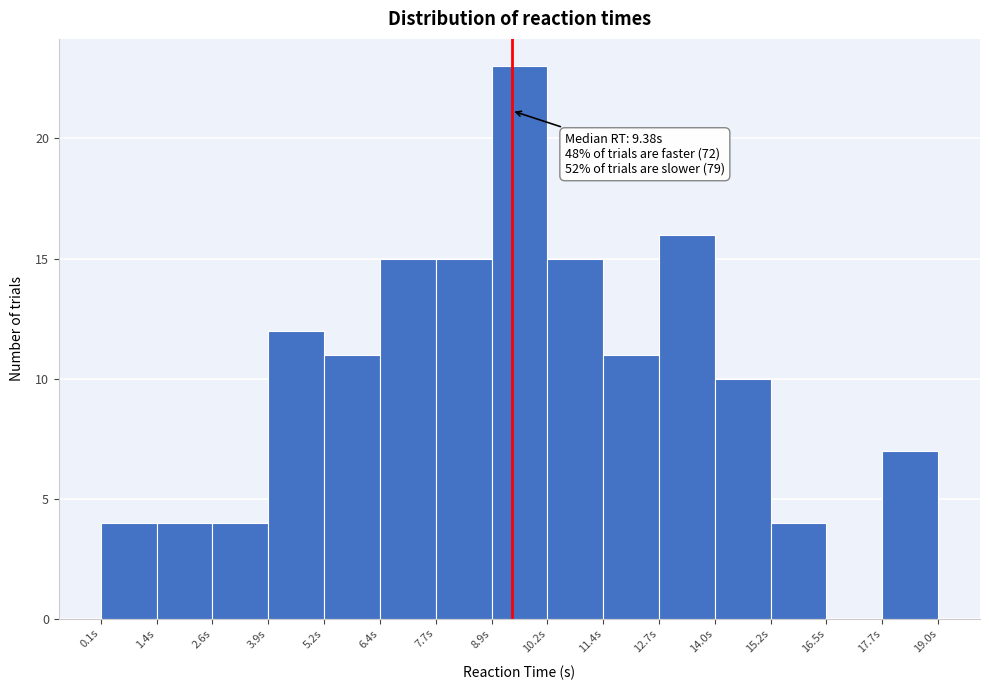

Over which range of the x-axis is the bar tallest?

9.0 to 10.2